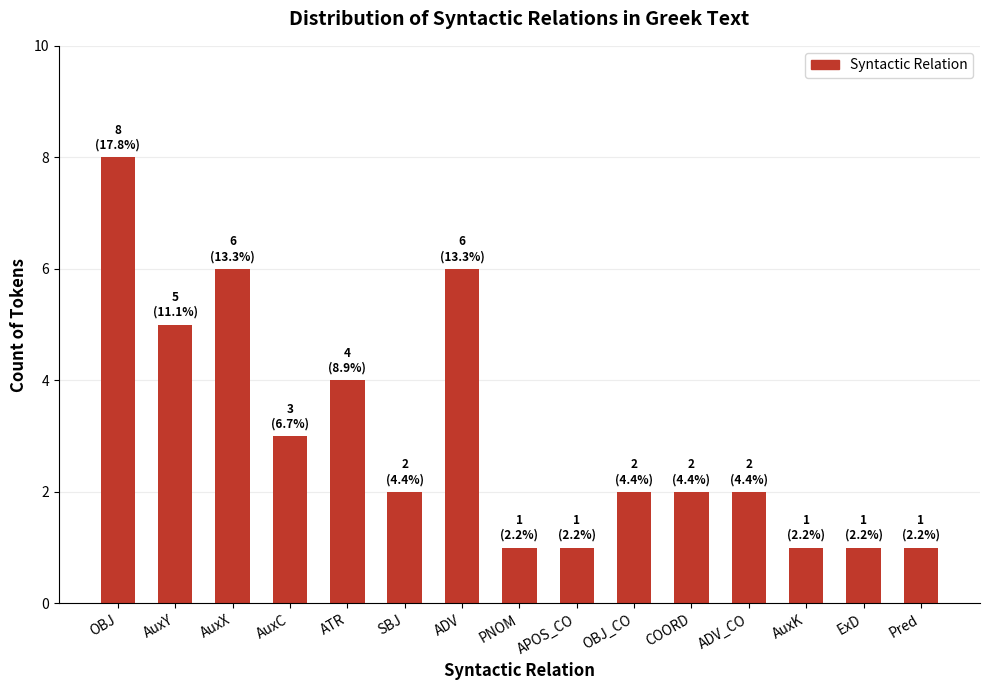

What position from the right is AuxK?

3